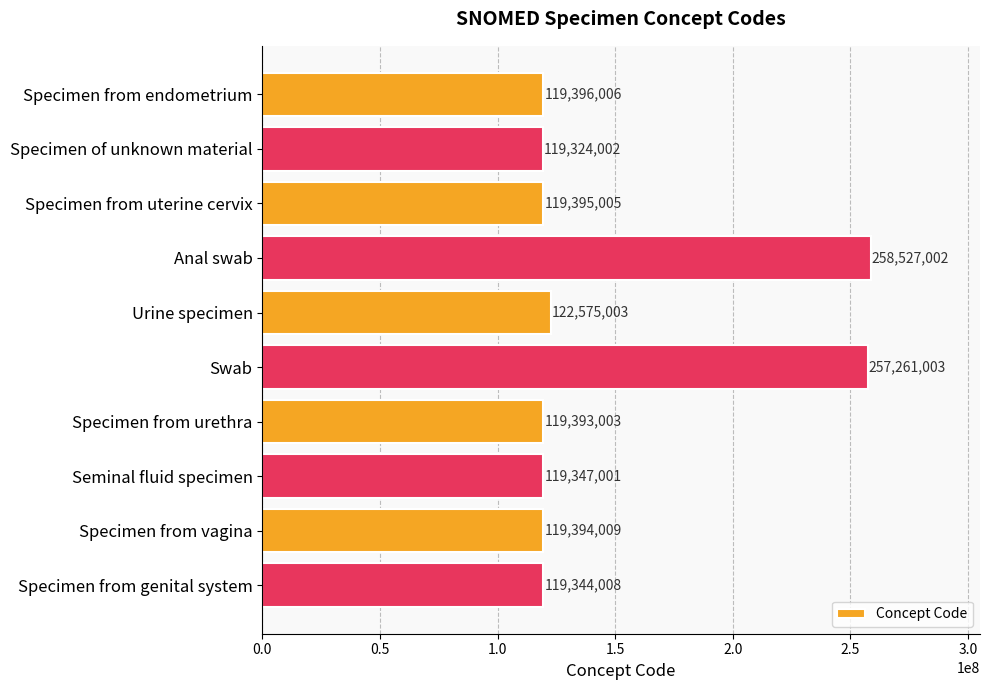

The chart shows a value of 161036436 at Specimen from uterine cervix. True or false?

False